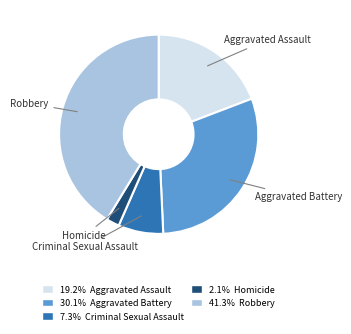

Does any single category account for the majority?

No